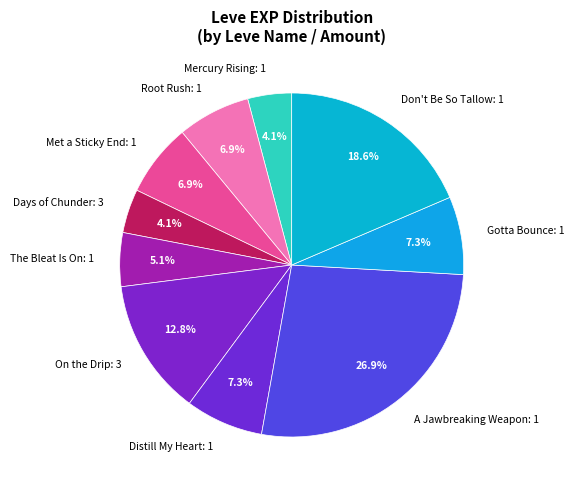

Is there a majority slice in this chart?

No